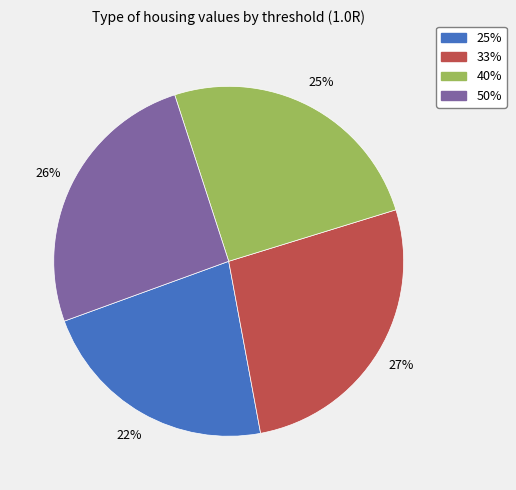

How many segments does this pie chart have?

4